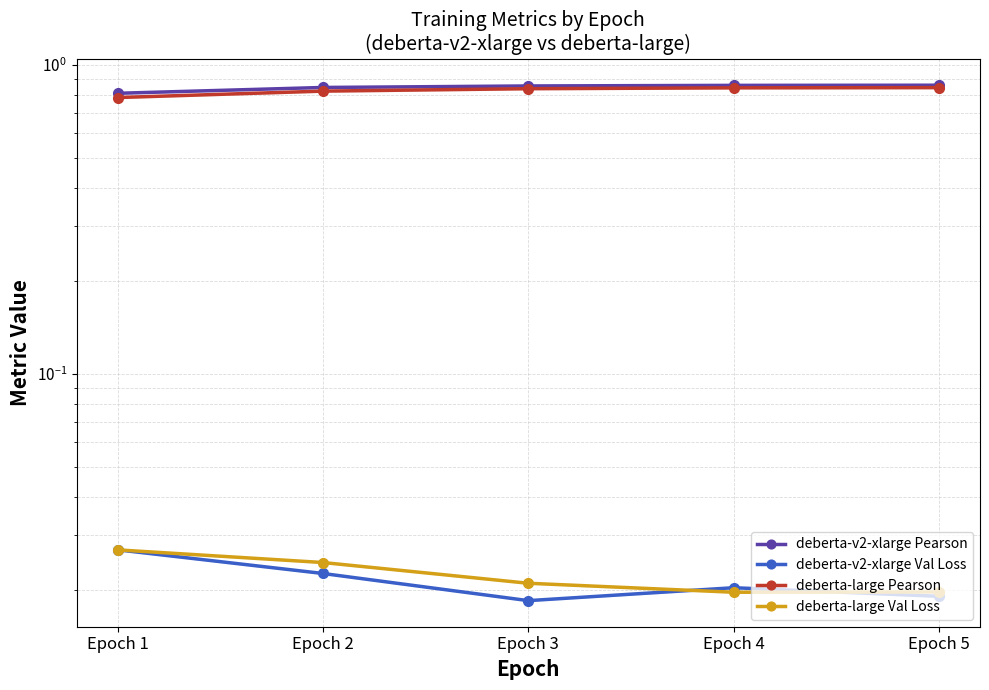

Rank the series by their maximum value, from highest to lowest.

deberta-v2-xlarge Pearson, deberta-large Pearson, deberta-v2-xlarge Val Loss, deberta-large Val Loss